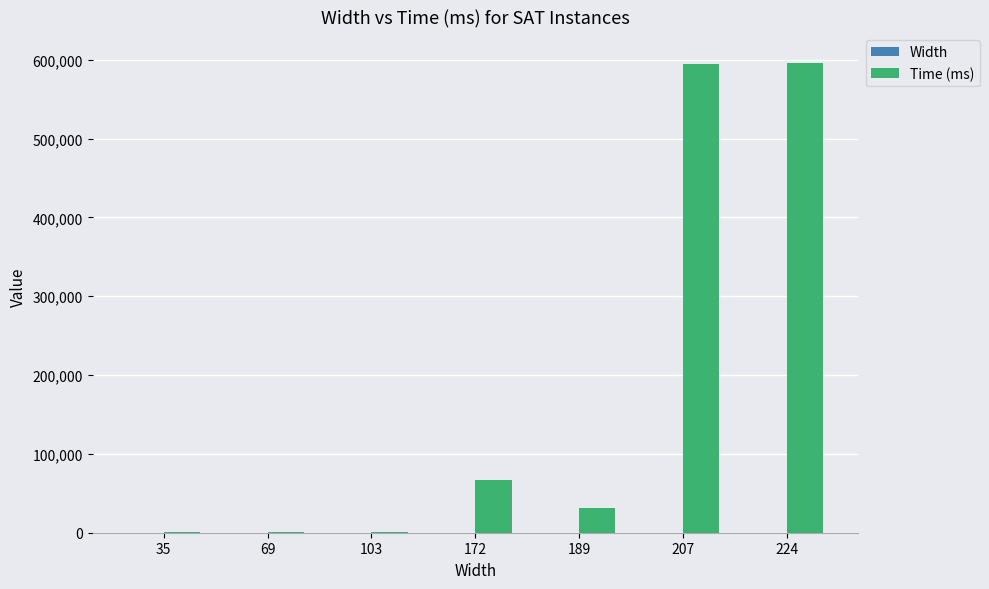

What is the maximum value for Time (ms)?

595581